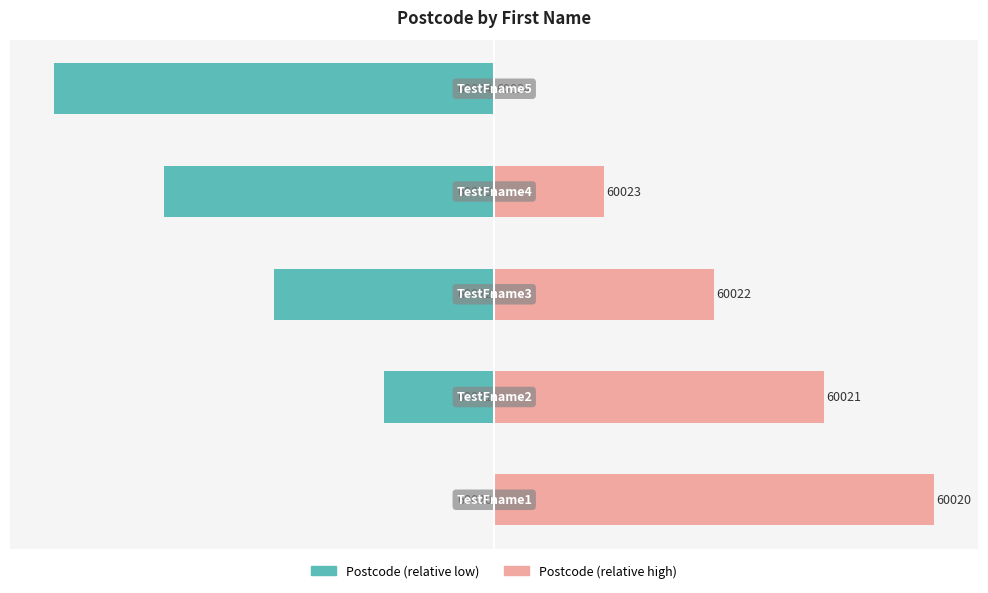

Does the chart contain stacked bars?

No